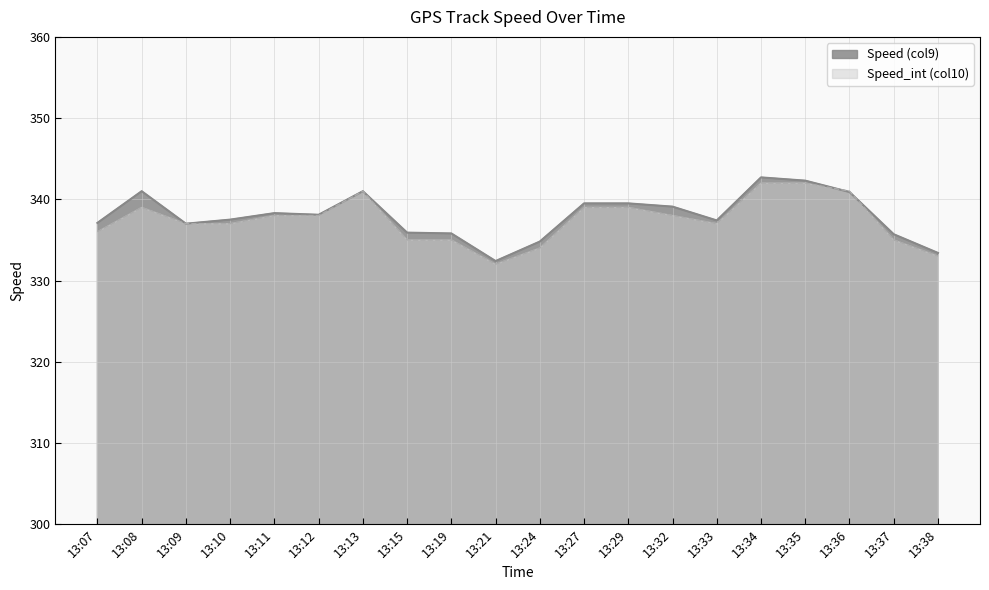

What is the value of the Speed_int (col10) point at the 6th from the left?

338.0